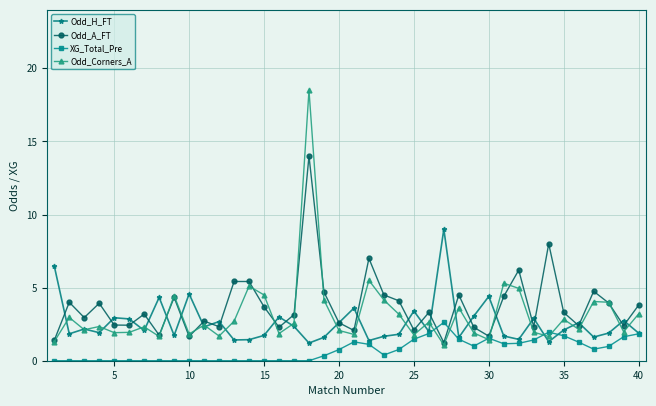

True or false: Odd_A_FT has more than 0 points higher than both neighbors.

True